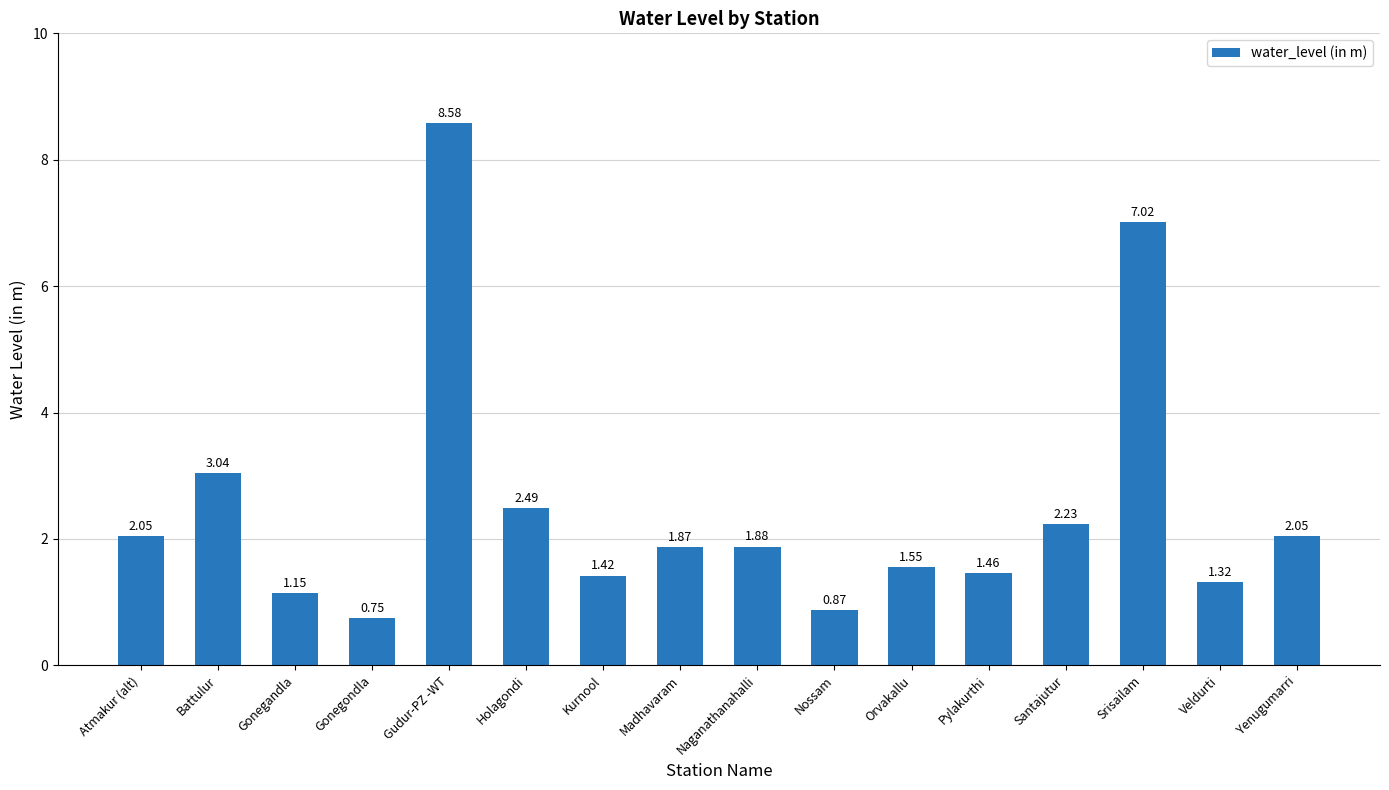

How many values exceed 1?

14